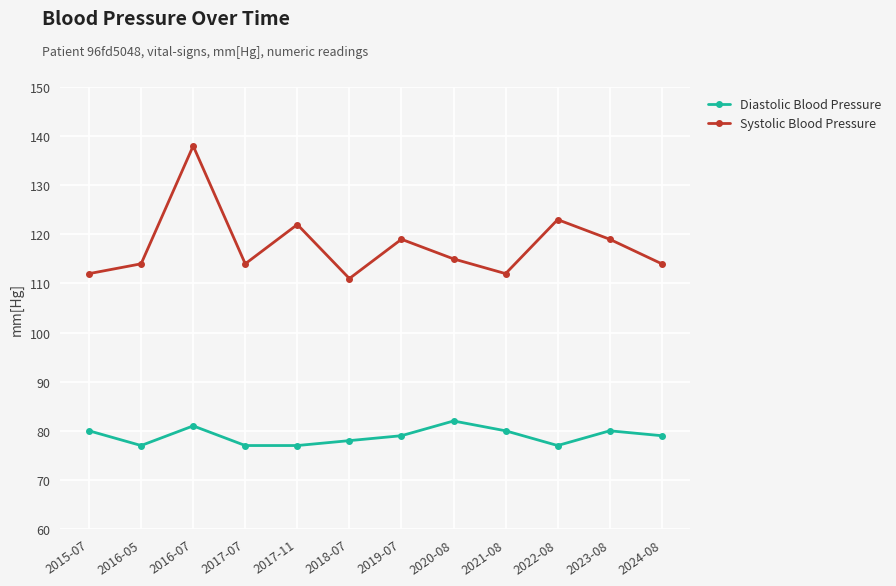

True or false: Systolic Blood Pressure and Diastolic Blood Pressure intersect in this chart.

False